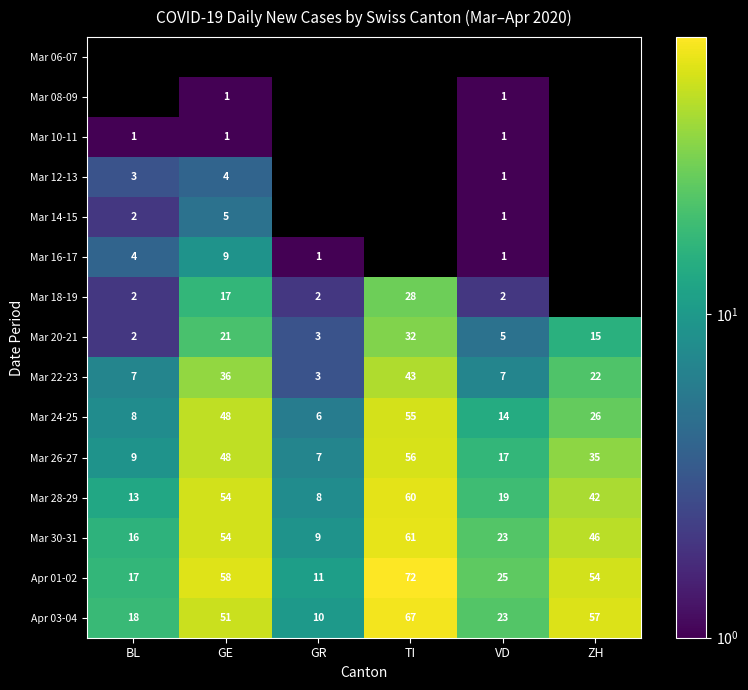

True or false: Mar 18-19 has a value of 1 at BL.

False